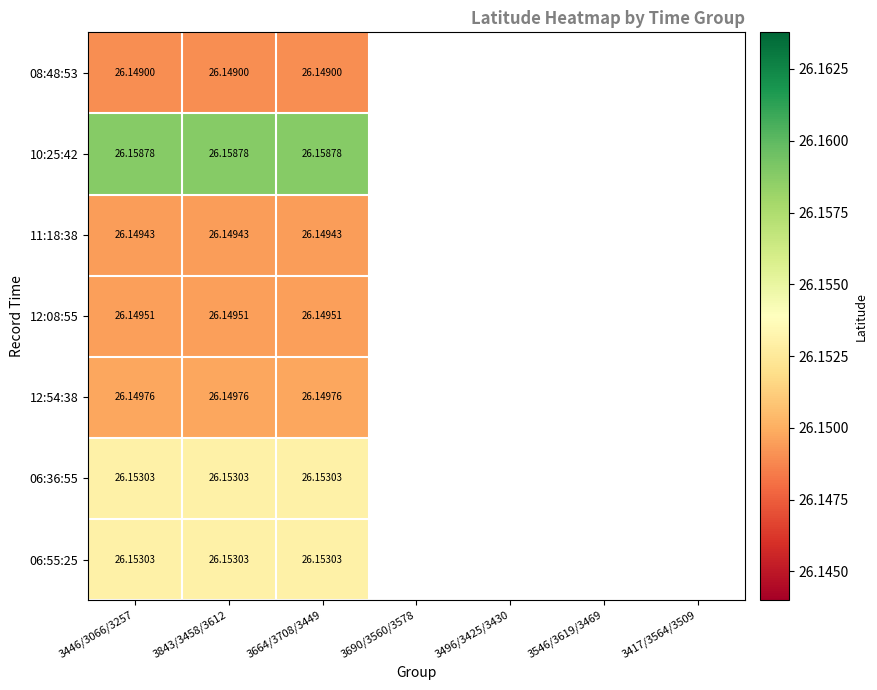

How many categories are shown in the chart?

3